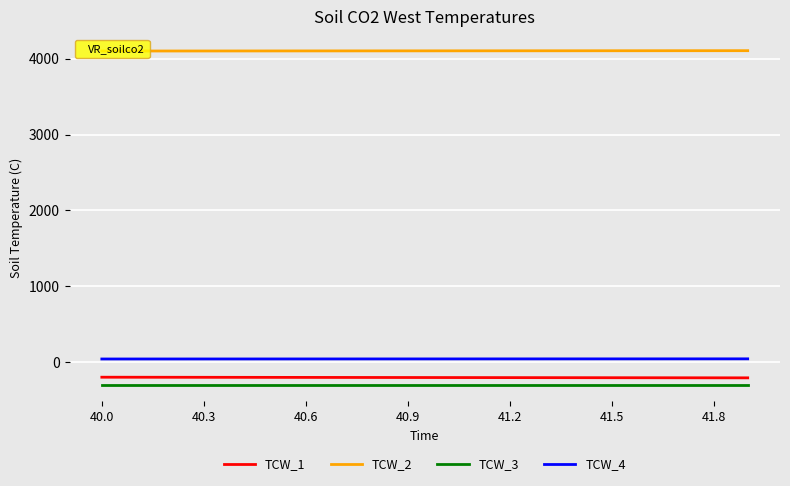

What is the smallest value displayed?

-299.4